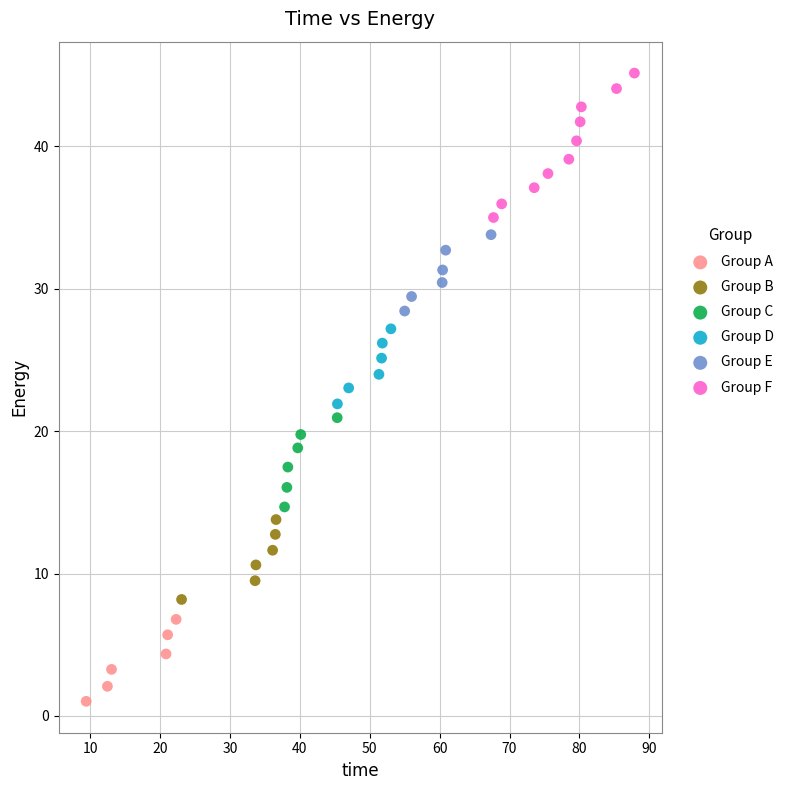

Which series reaches the minimum Y coordinate?

Group A